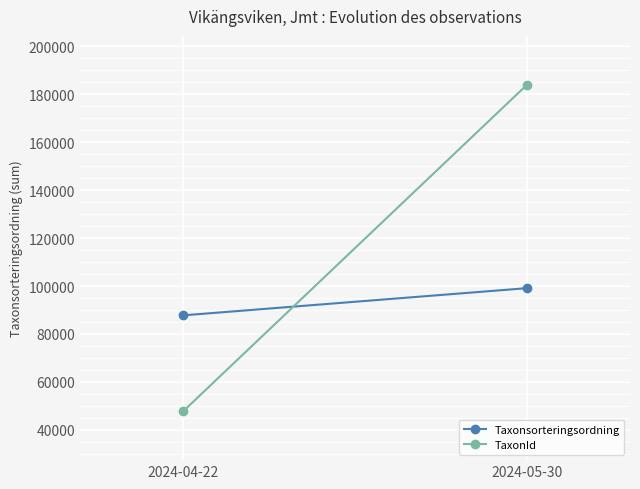

What is the difference between the TaxonId values at 2024-04-22 and 2024-05-30?

136137